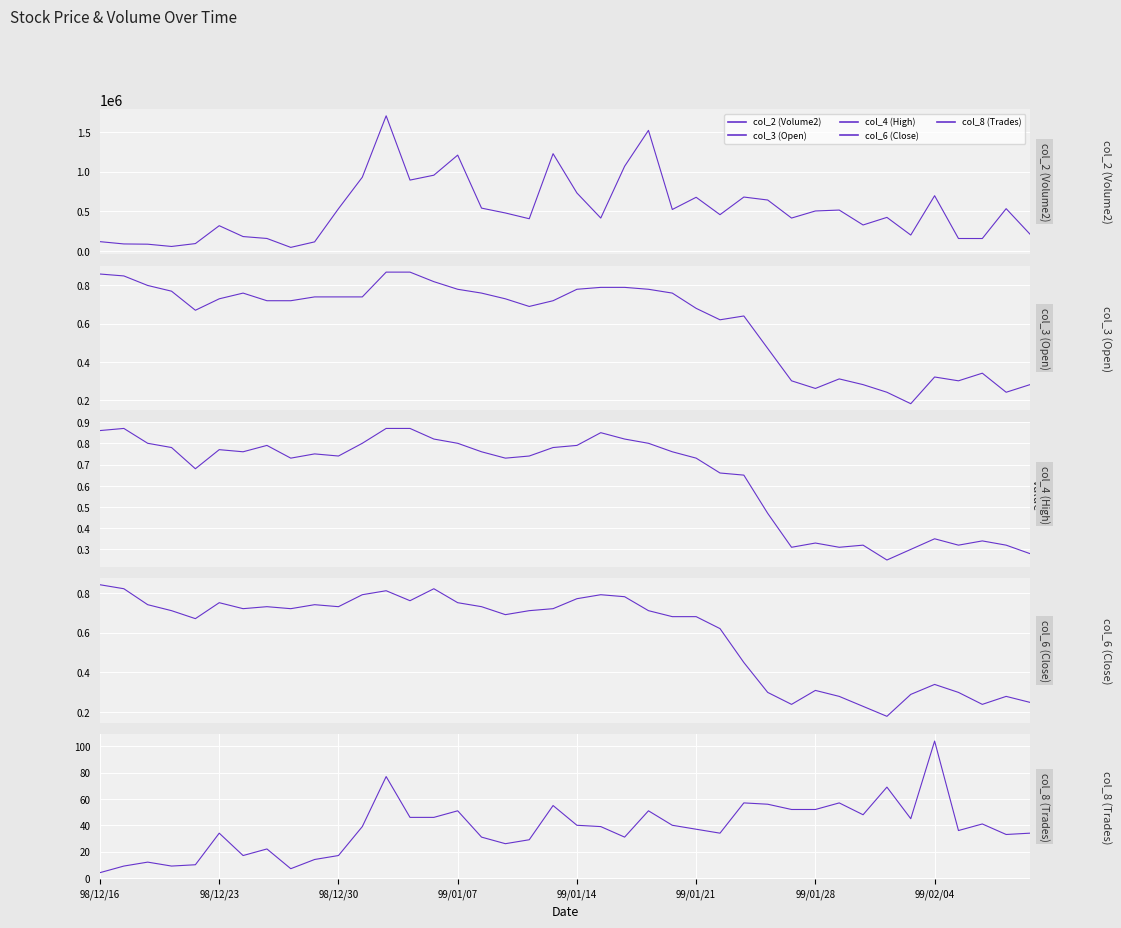

True or false: col_4 (High) has more than 1 points higher than both neighbors.

True